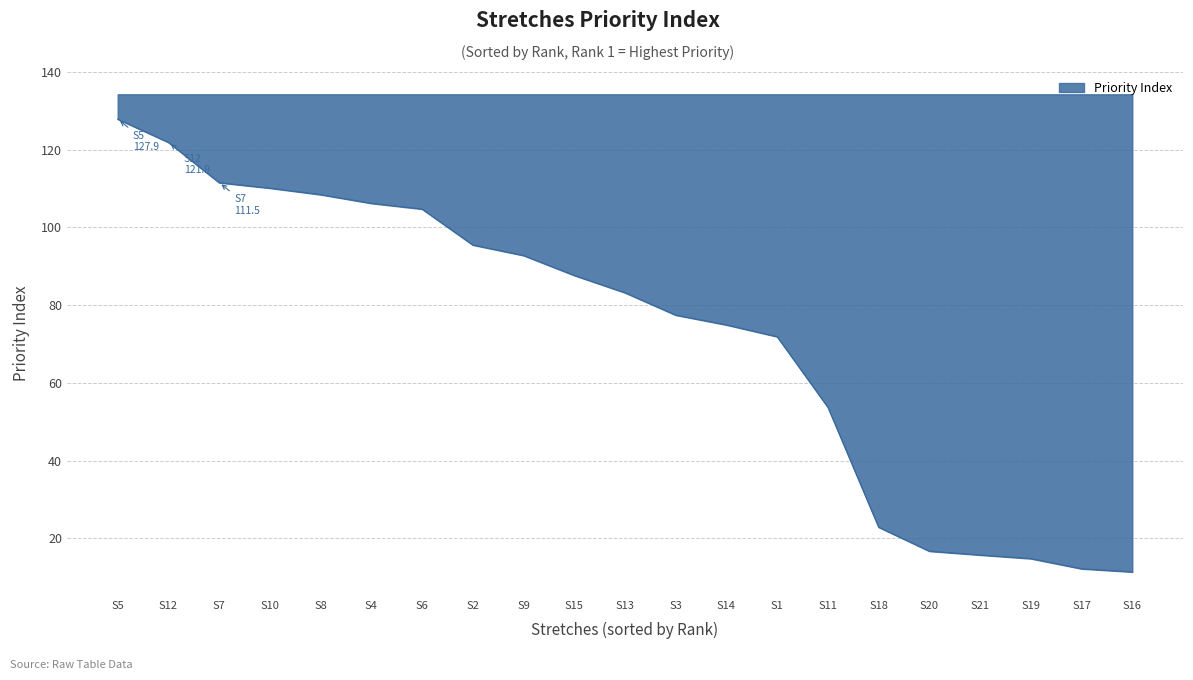

What position from the left is S3?

12